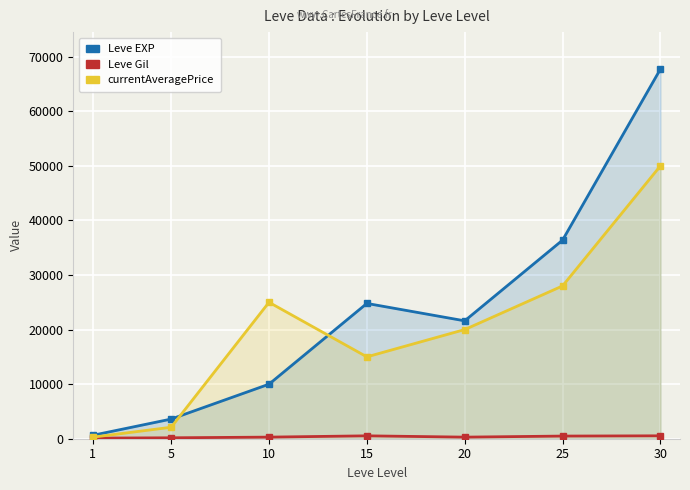

At which label does Leve Gil reach its minimum?

1